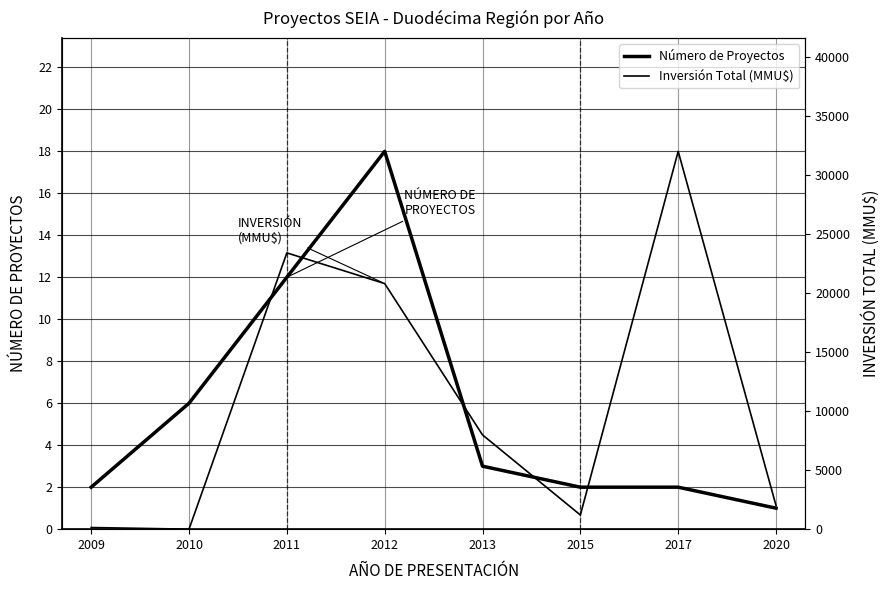

At which label is Inversión Total (MMU$) closest to 9?

2012